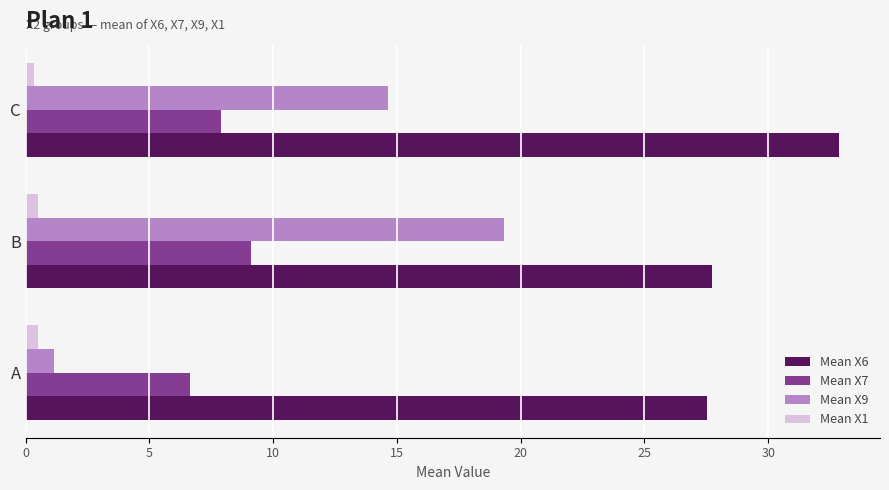

What are all the series names shown in the legend?

Mean X6, Mean X7, Mean X9, Mean X1